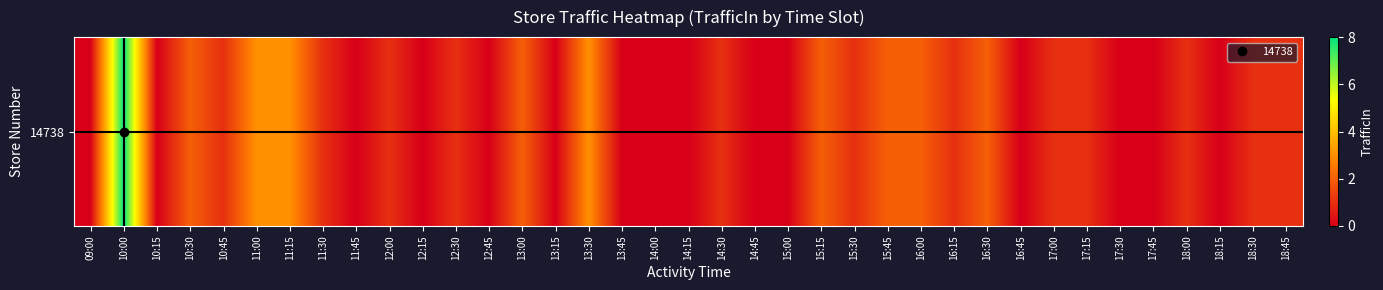

At which label is the value closest to 4?

11:00